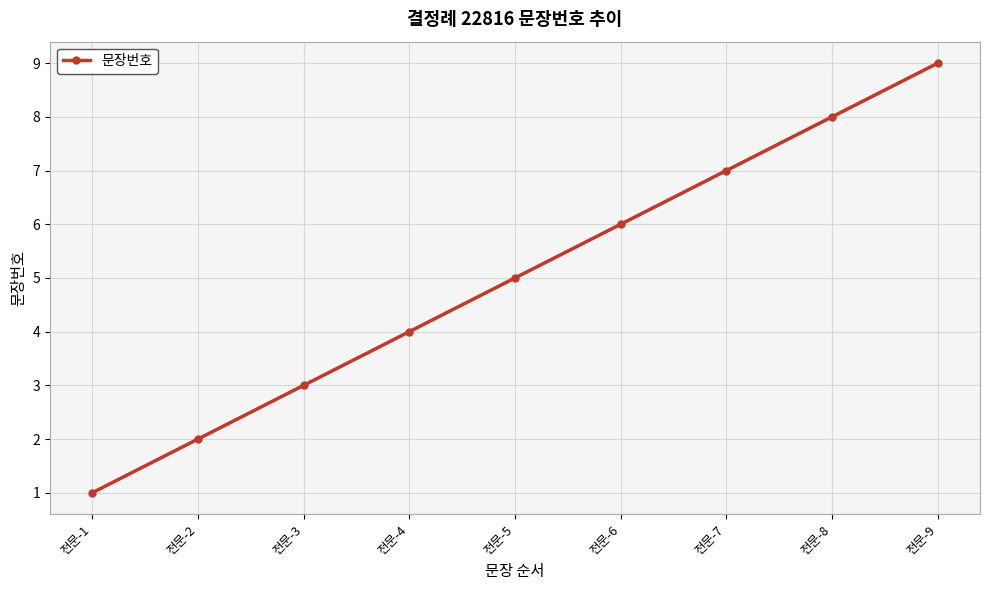

Count the values in the range 3 to 7.

5